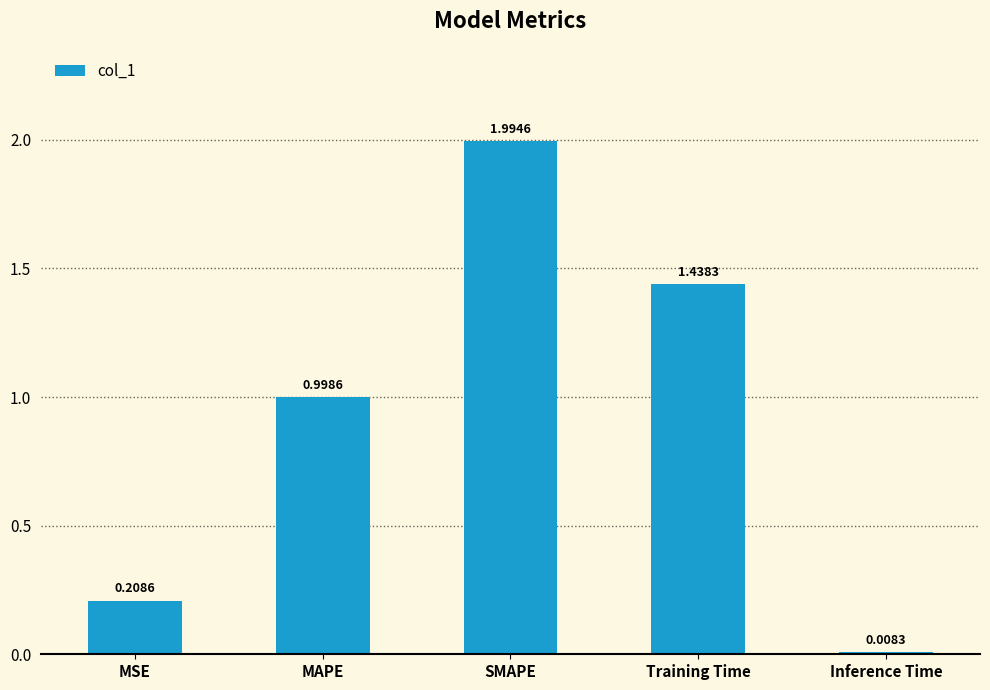

Between MSE and Inference Time, which is larger?

MSE